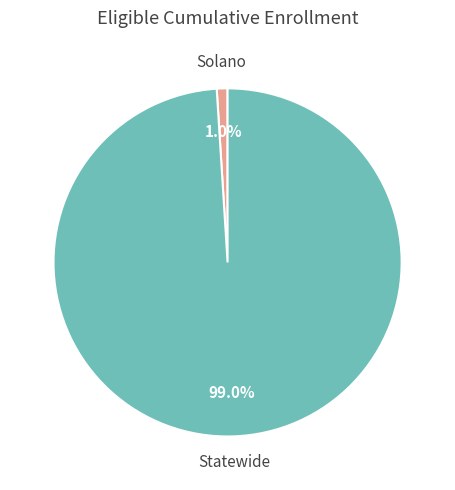

Is there a majority slice in this chart?

Yes